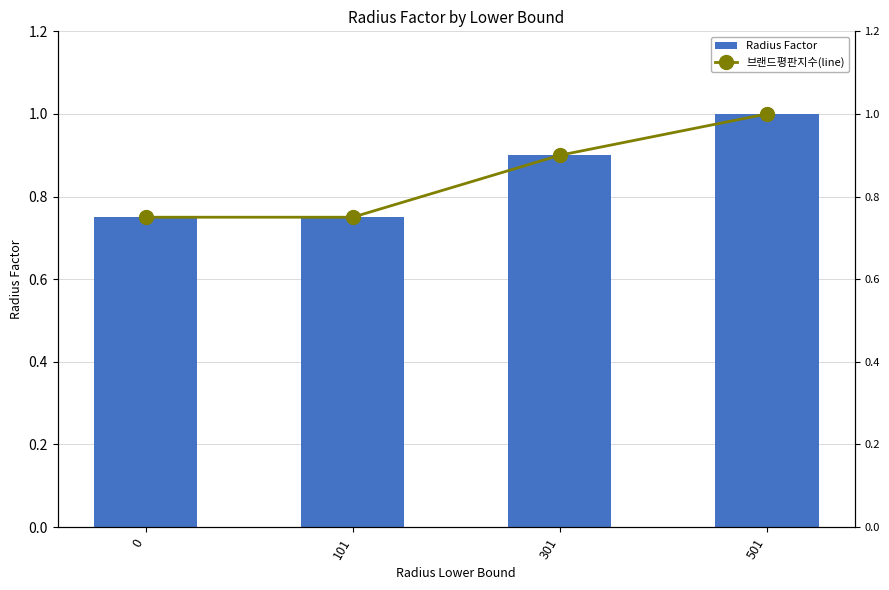

How many categories are shown in the chart?

4